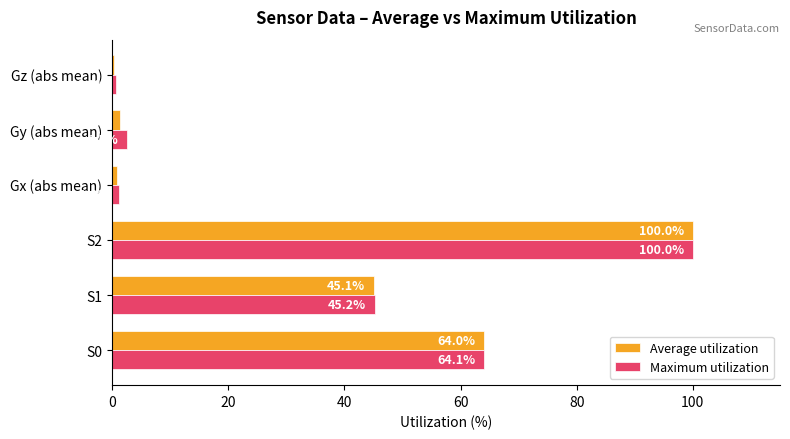

At which label is Average utilization closest to 50?

S1